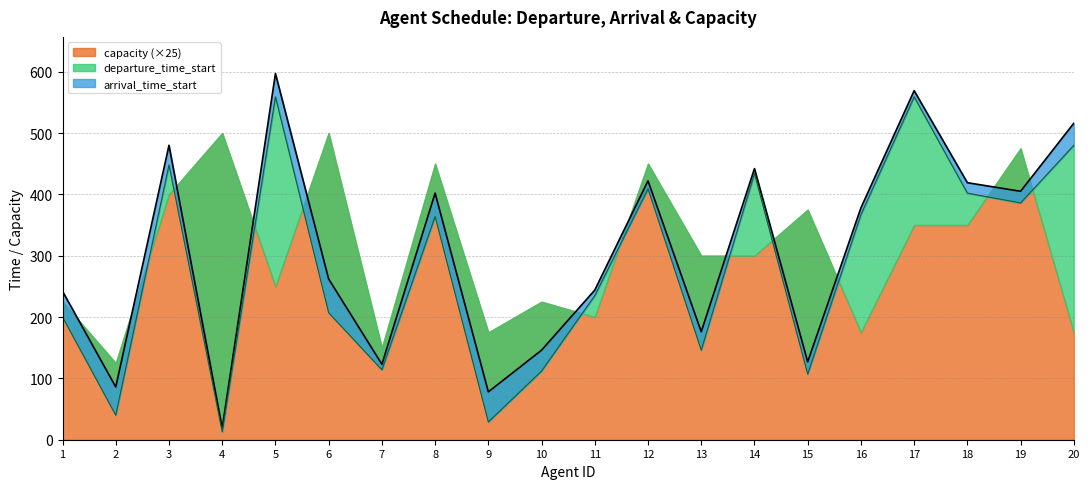

What is the value of the departure_time_start point at the 18th from the left?

402